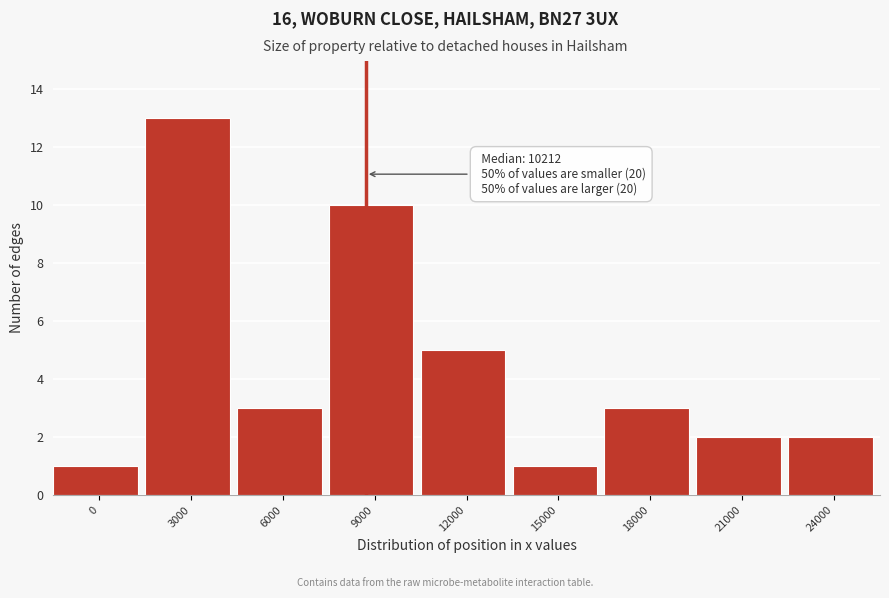

Reading left to right, transcribe all the data shown in this chart.

1	13	3	10	5	1	3	2	2